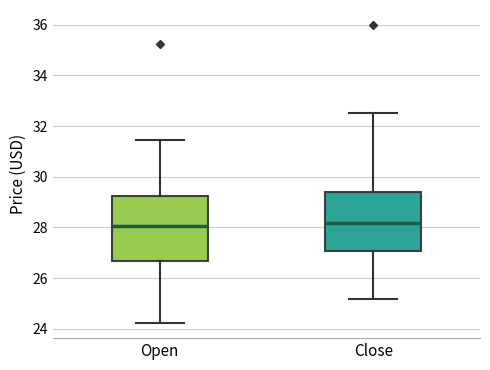

Comparing the boxes themselves (not the whiskers), which one is the tallest?

Open